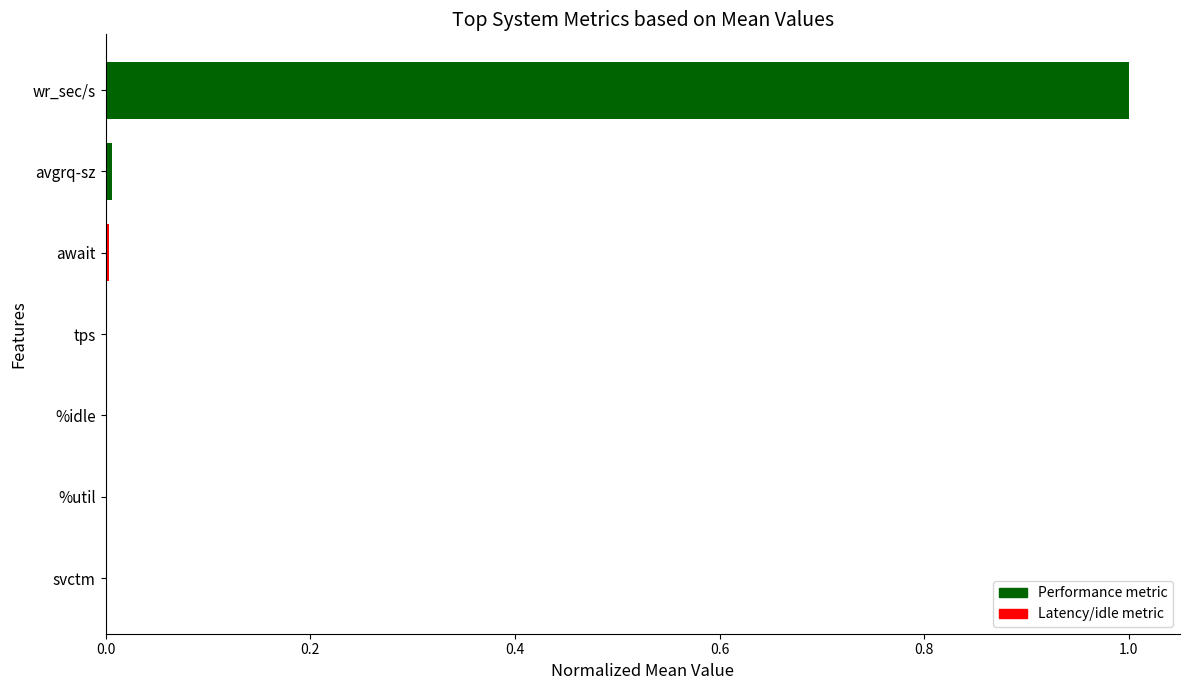

Are the bars grouped side by side (vs. stacked)?

No